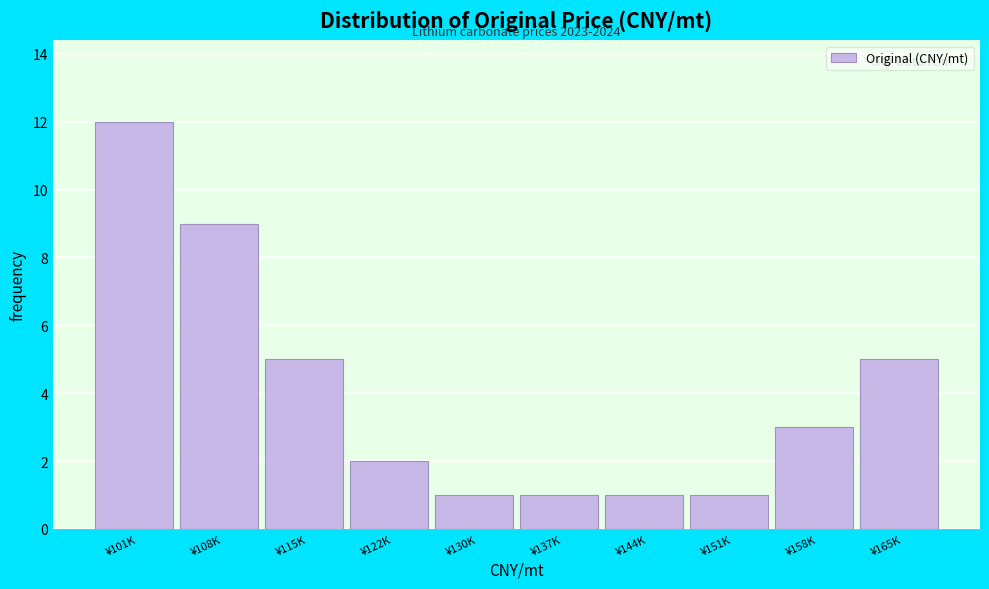

Reading left to right, what are all the values shown in this chart?

¥101K=12	¥108K=9	¥115K=5	¥122K=2	¥130K=1	¥137K=1	¥144K=1	¥151K=1	¥158K=3	¥165K=5